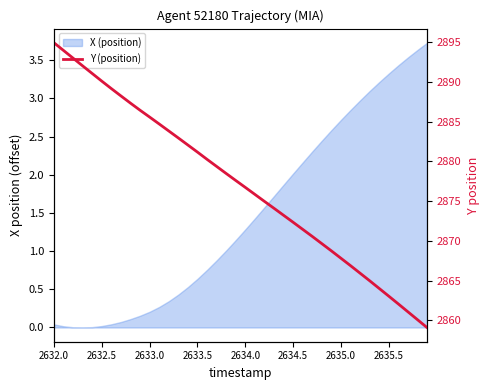

Is it true that the value at 2633.0 is 2885.6?

True